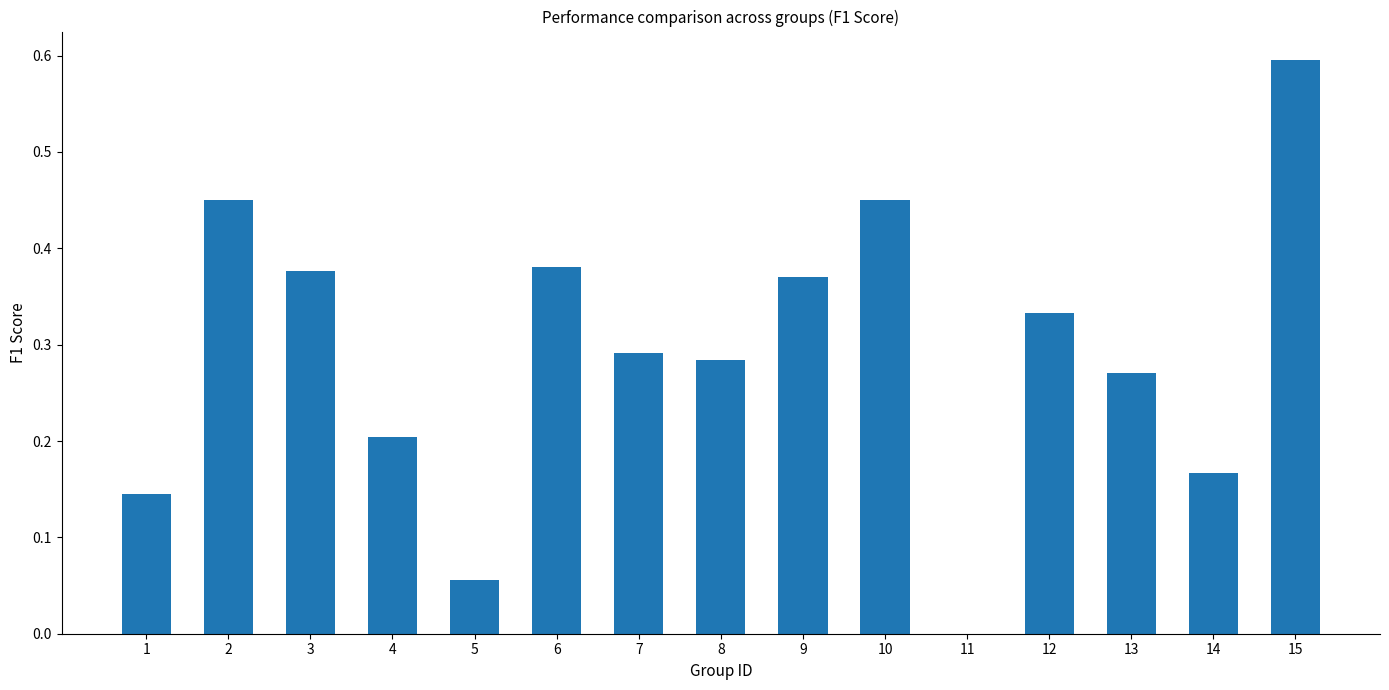

Is it true that the value at 6 is 0.1?

False